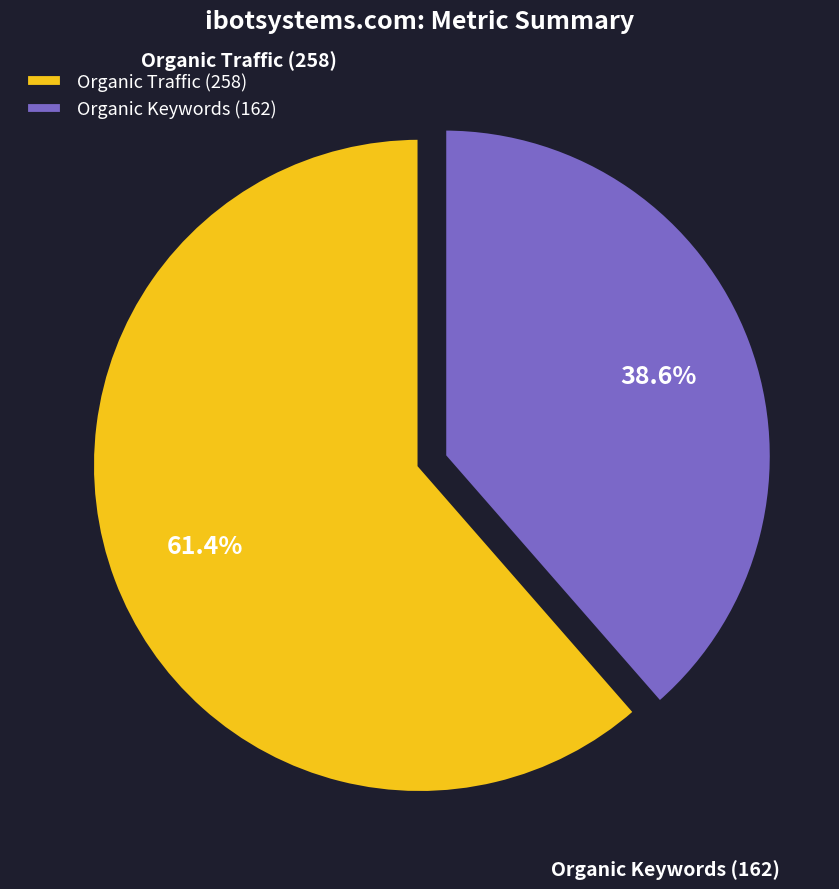

To the nearest percent, what is the difference between the Organic Traffic and Organic Keywords slice percentages?

23%